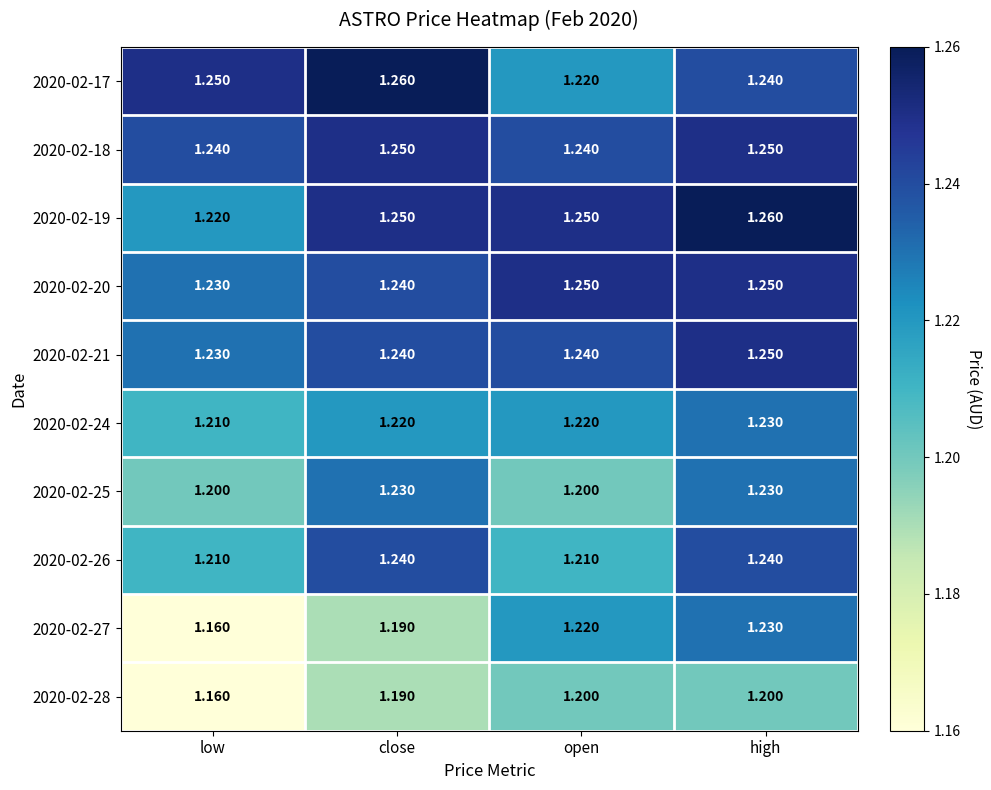

At which label is 2020-02-19 closest to 1?

low